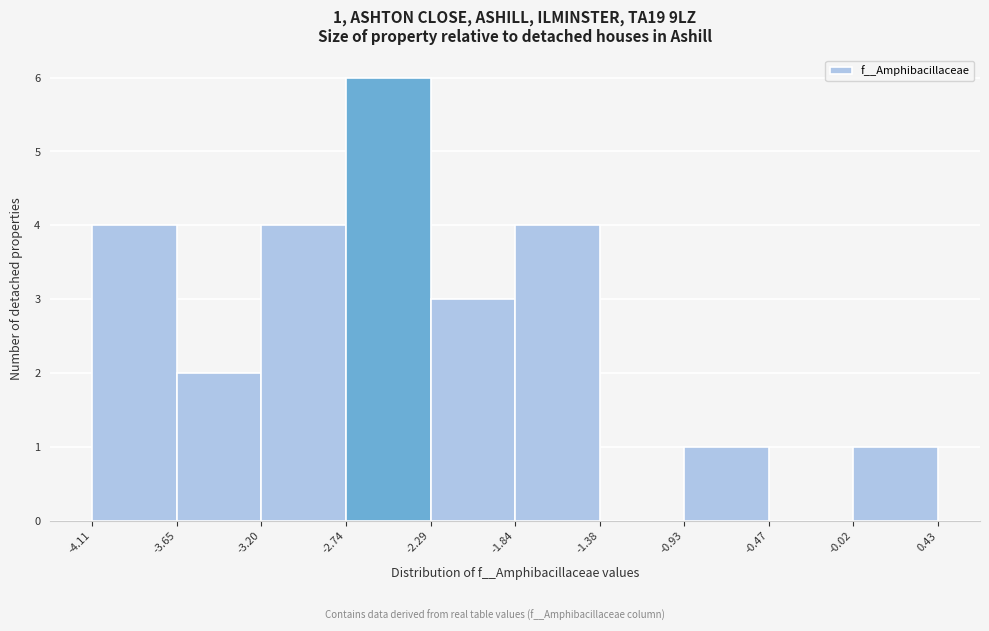

Over which range of the x-axis is the bar tallest?

-2.74 to -2.29